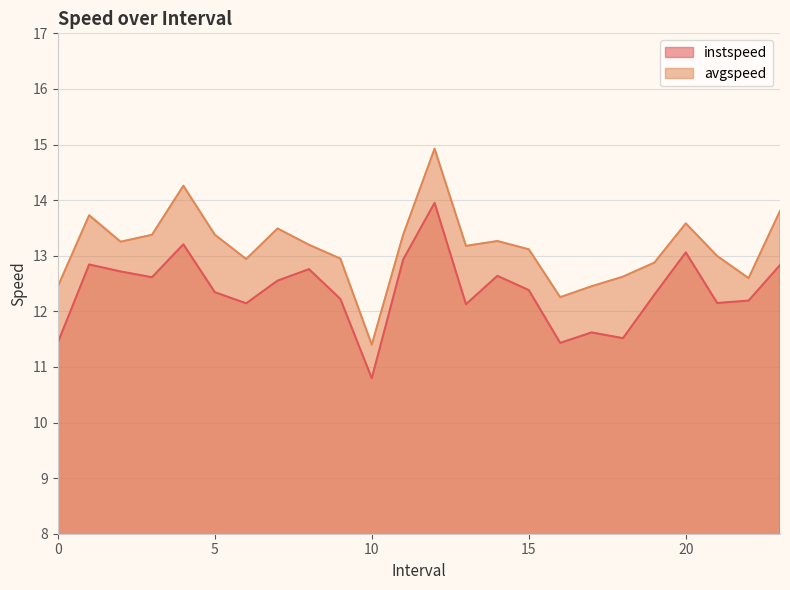

The value of instspeed at 13.0 is 19.3. True or false?

False